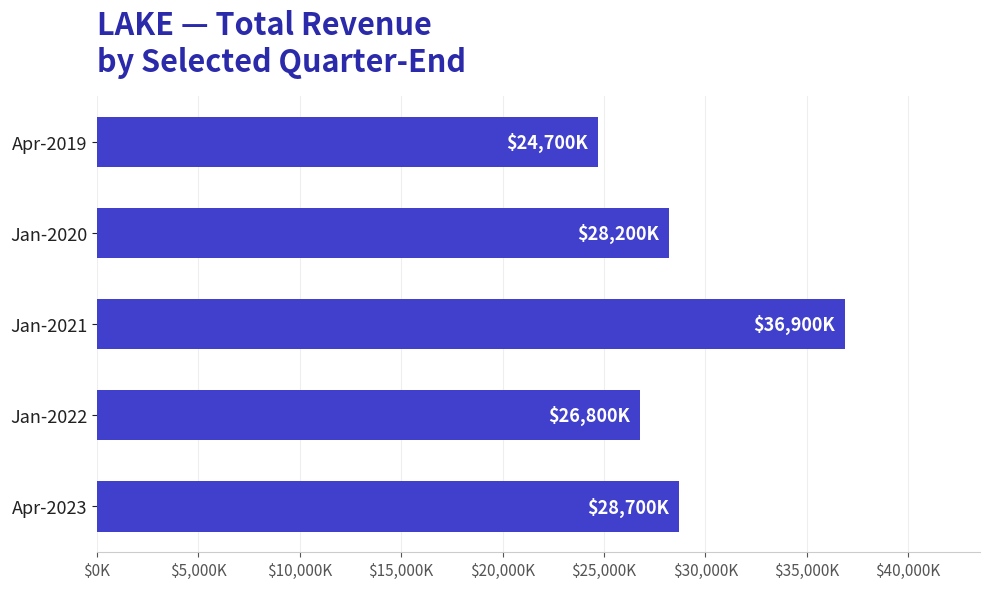

Rank the categories by value from highest to lowest.

Jan-2021, Apr-2023, Jan-2020, Jan-2022, Apr-2019